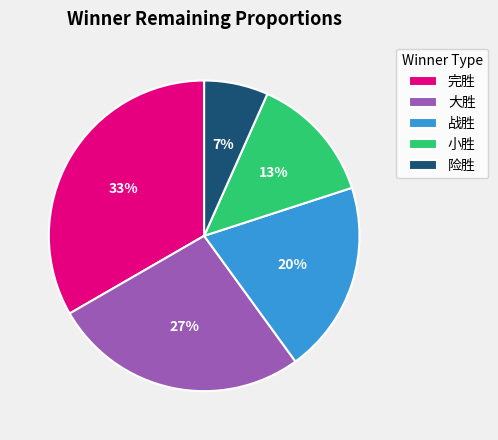

Which slice is the largest?

完胜